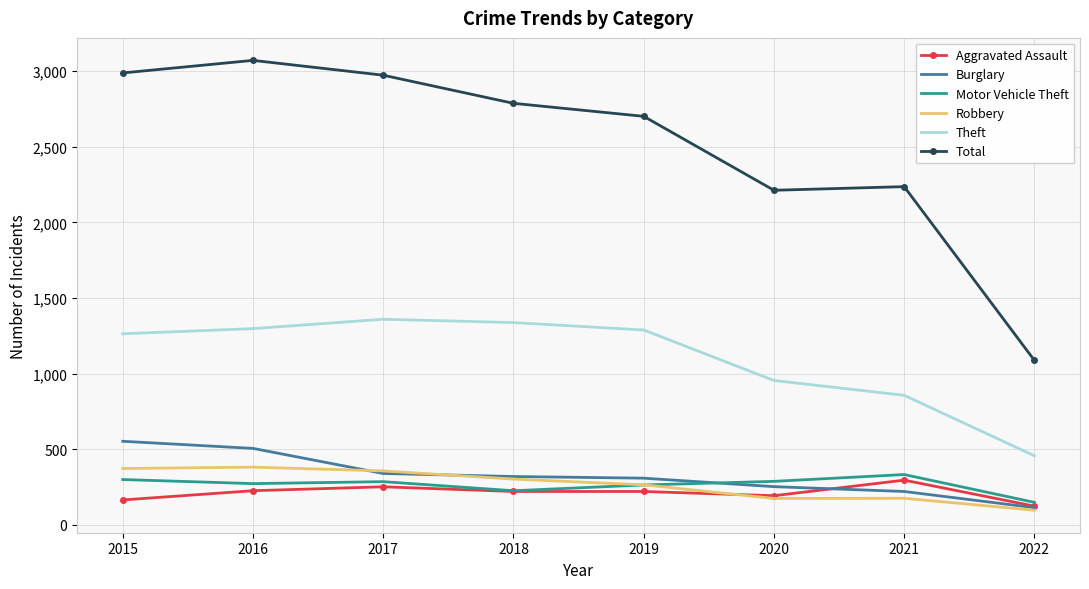

Rank the series by their maximum value, from highest to lowest.

Total, Theft, Burglary, Robbery, Motor Vehicle Theft, Aggravated Assault